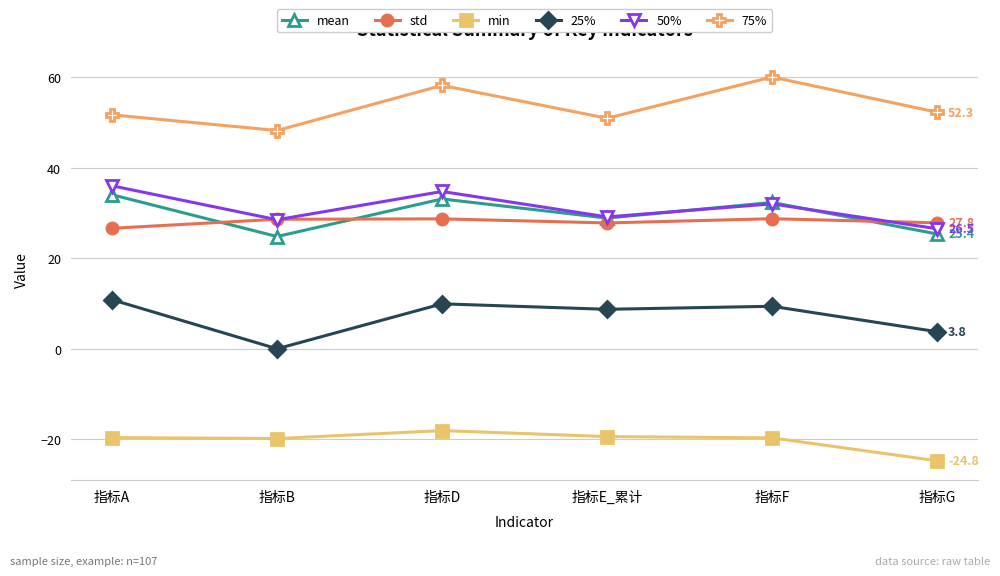

Does the chart display data point markers on the line(s)?

Yes